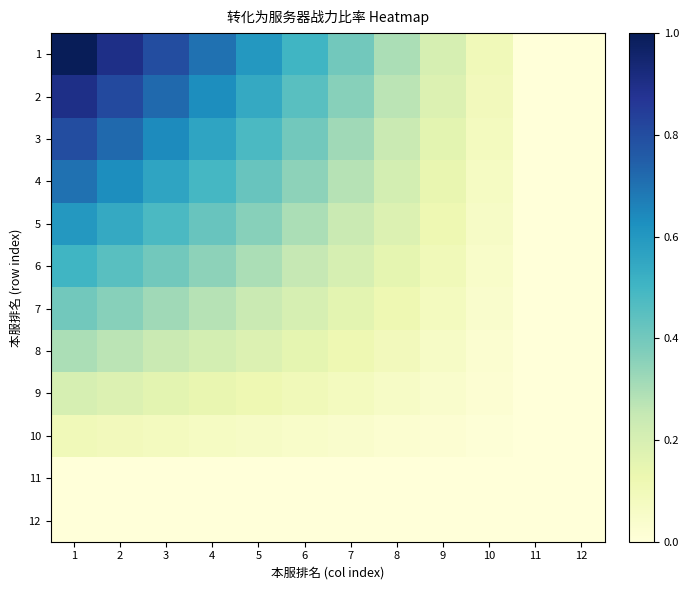

Rank the series by their maximum value, from highest to lowest.

1, 2, 3, 4, 5, 6, 7, 8, 9, 10, 11, 12